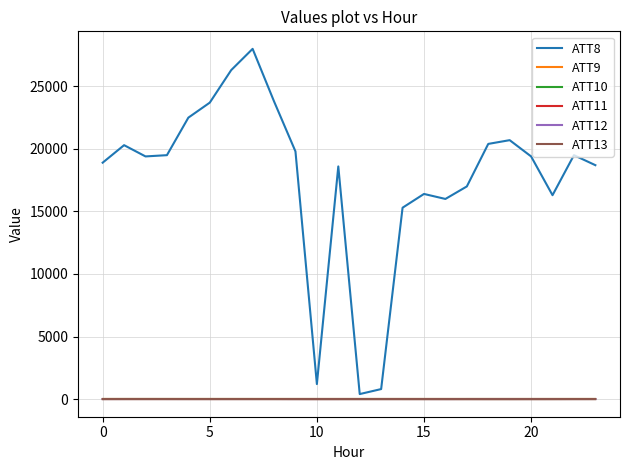

What is the value of the ATT8 point at the 9th from the left?

23800.0